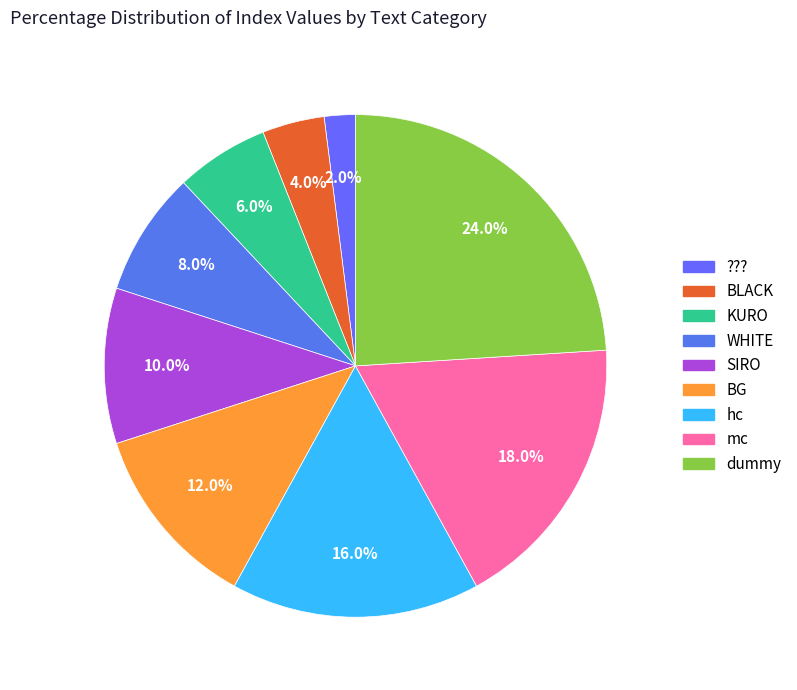

How many slices are in this pie chart?

9